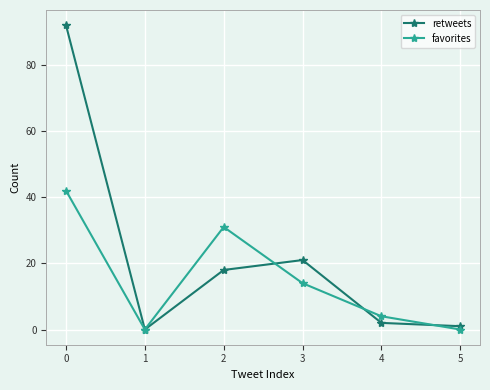

What is the highest value of the retweets series?

92